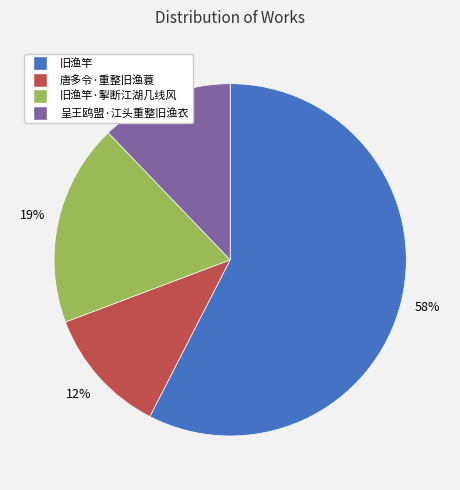

Does any single category account for the majority?

Yes